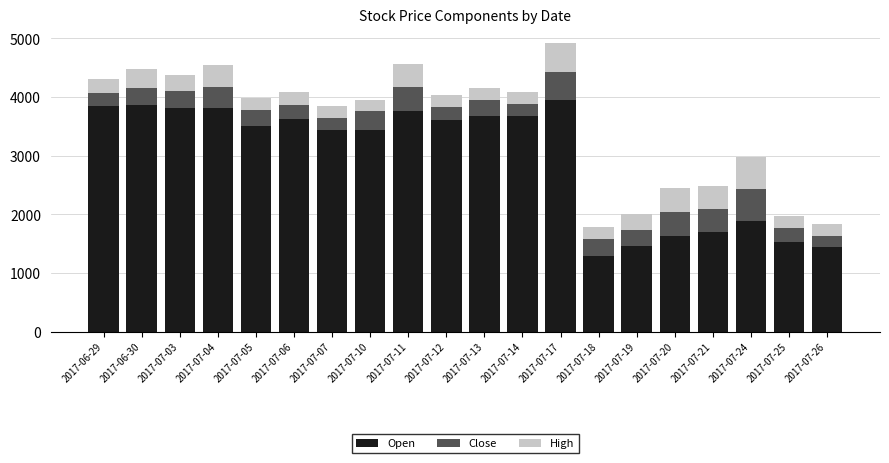

What is the total value across all series at 2017-07-21?

2474